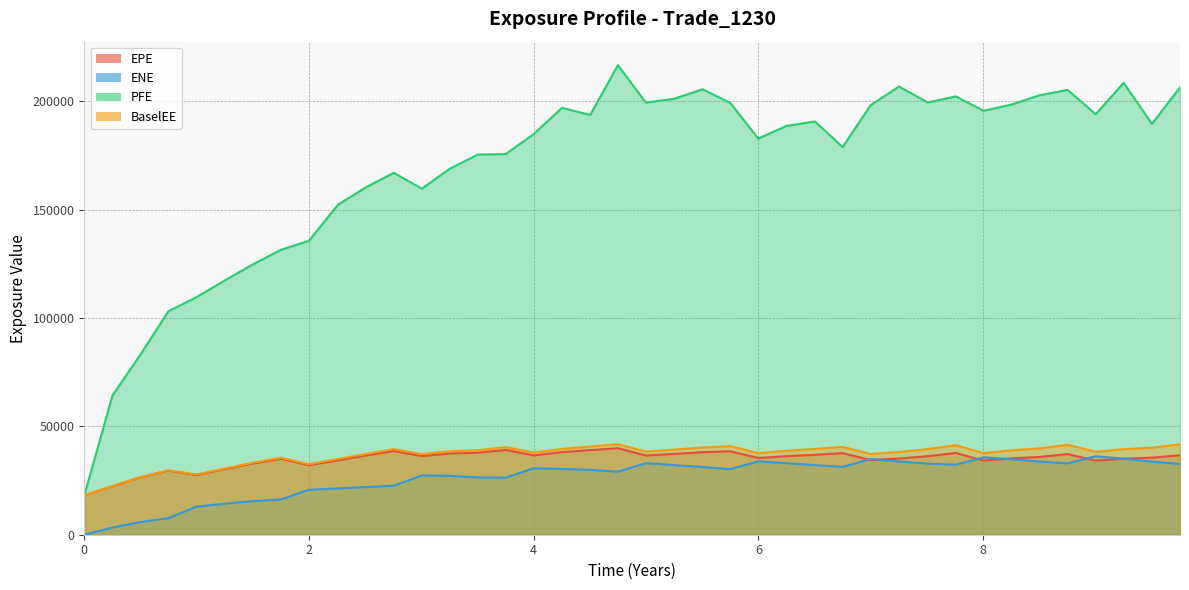

Rank the series by their maximum value, from lowest to highest.

ENE, EPE, BaselEE, PFE